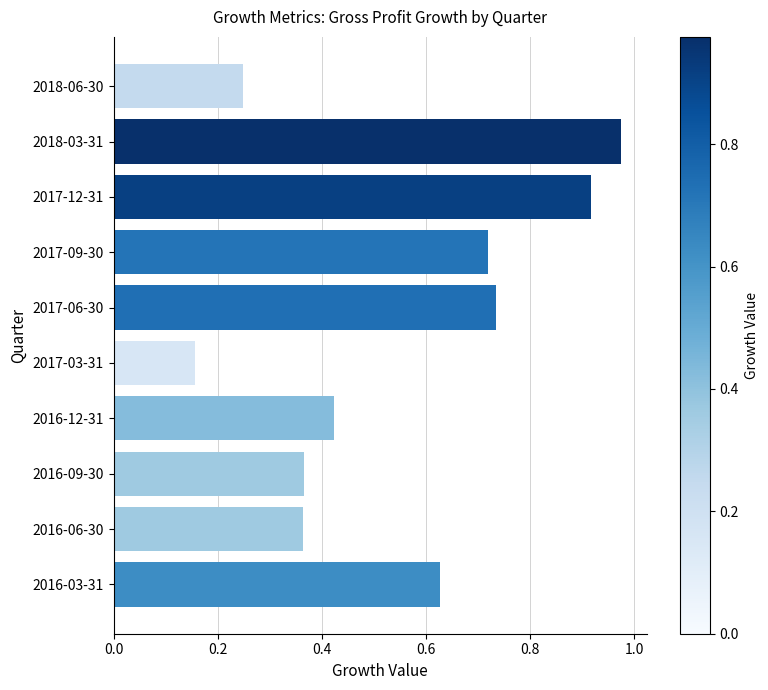

What is the difference between the second highest and minimum values?

0.8